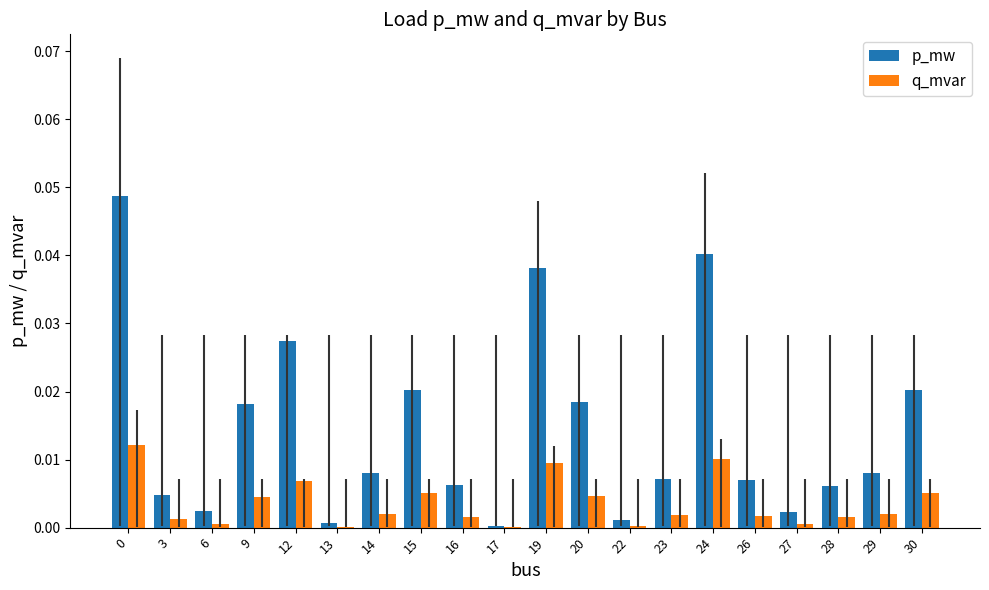

Which series changed the most between 9 and 22?

p_mw